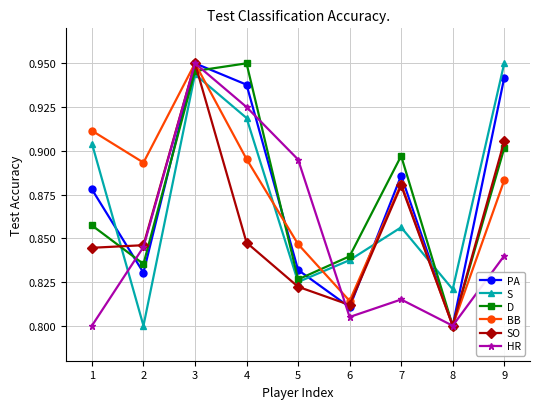

What is the difference between the maximum and second lowest values in the D series?

0.1